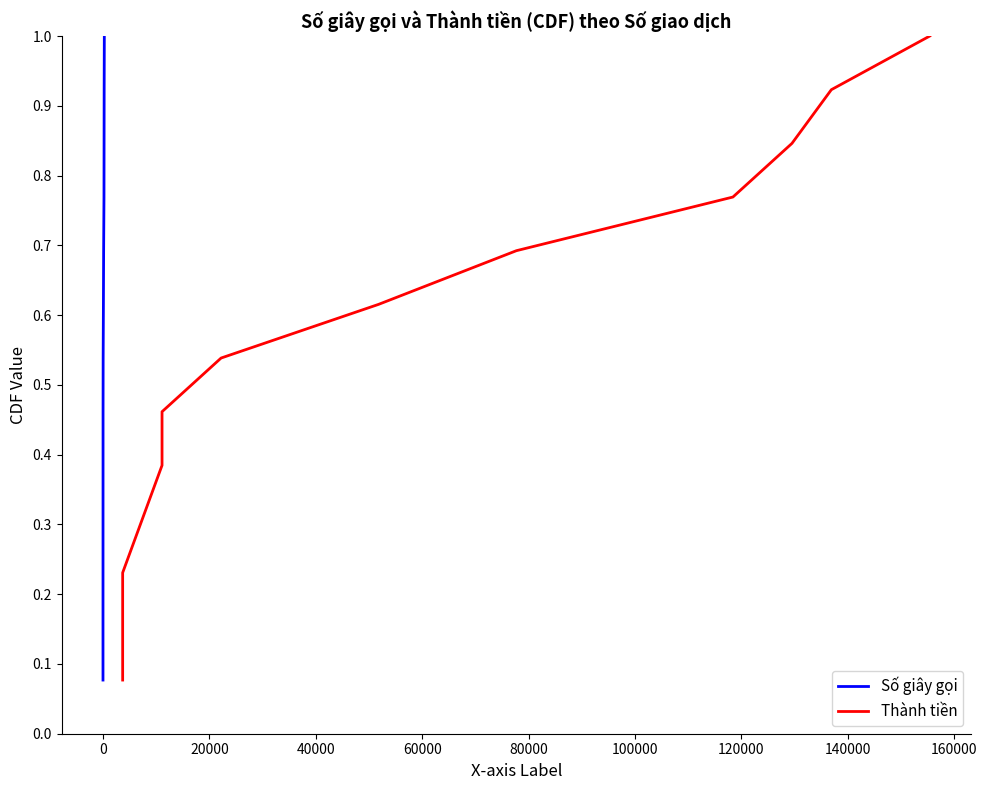

Which series has the largest range (max minus min)?

Số giây gọi